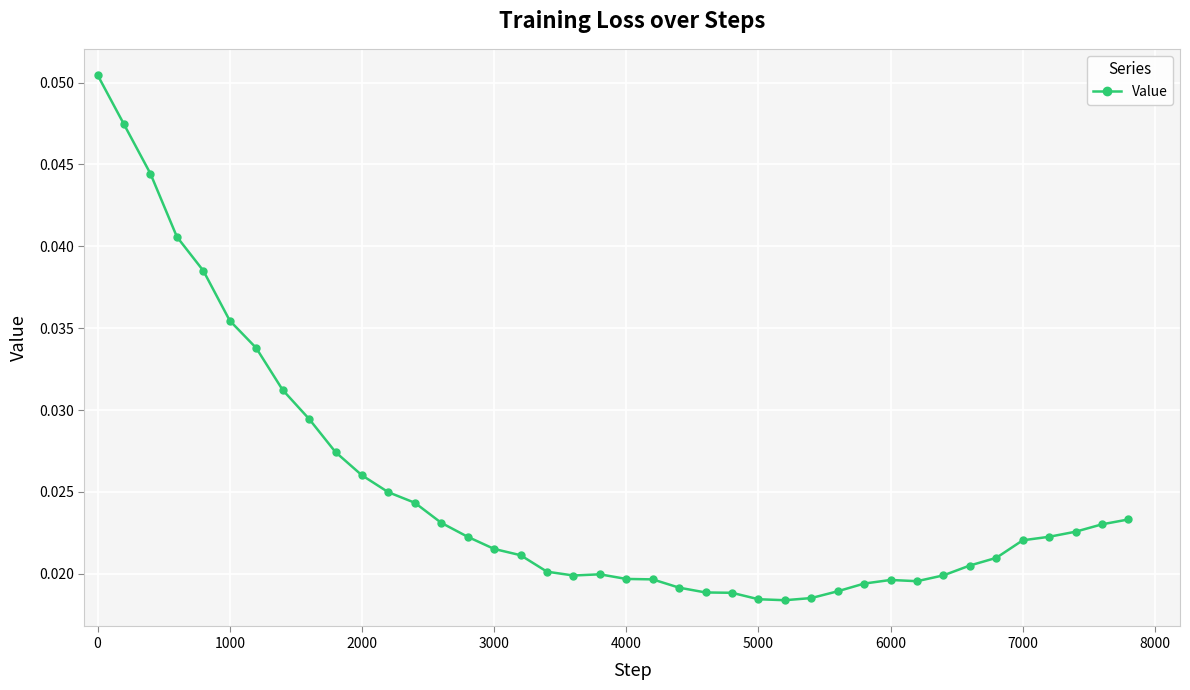

How many values are between 0 and 1?

40